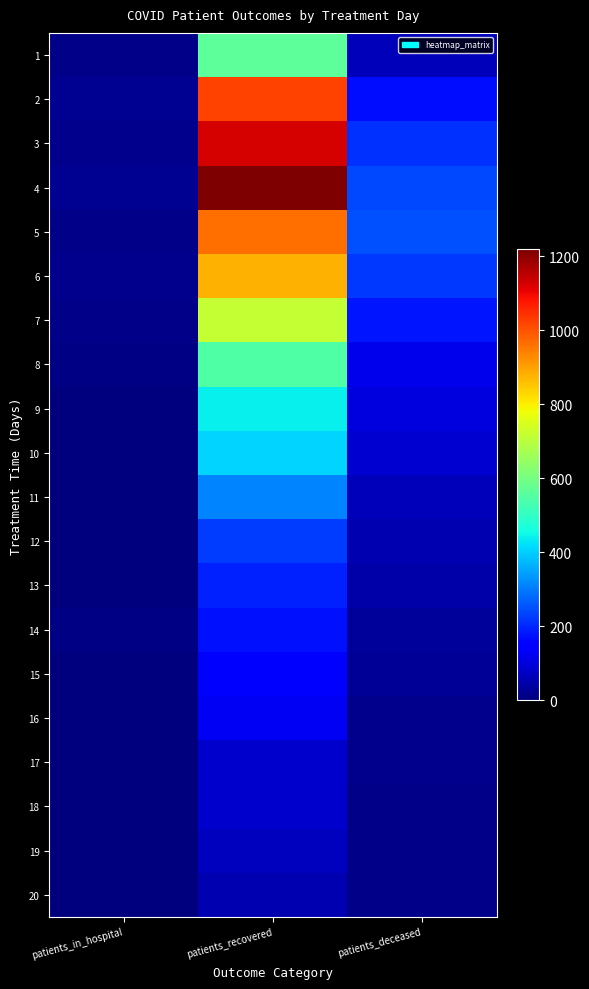

Reading left to right, transcribe all the data shown in this chart.

1: patients_in_hospital=11	patients_recovered=565	patients_deceased=66
2: patients_in_hospital=20	patients_recovered=1019	patients_deceased=171
3: patients_in_hospital=15	patients_recovered=1125	patients_deceased=212
4: patients_in_hospital=20	patients_recovered=1218	patients_deceased=242
5: patients_in_hospital=13	patients_recovered=964	patients_deceased=249
6: patients_in_hospital=19	patients_recovered=877	patients_deceased=222
7: patients_in_hospital=14	patients_recovered=715	patients_deceased=180
8: patients_in_hospital=8	patients_recovered=545	patients_deceased=117
9: patients_in_hospital=3	patients_recovered=442	patients_deceased=104
10: patients_in_hospital=2	patients_recovered=406	patients_deceased=86
11: patients_in_hospital=3	patients_recovered=312	patients_deceased=62
12: patients_in_hospital=0	patients_recovered=224	patients_deceased=53
13: patients_in_hospital=2	patients_recovered=195	patients_deceased=46
14: patients_in_hospital=6	patients_recovered=174	patients_deceased=32
15: patients_in_hospital=3	patients_recovered=145	patients_deceased=26
16: patients_in_hospital=2	patients_recovered=125	patients_deceased=19
17: patients_in_hospital=2	patients_recovered=82	patients_deceased=19
18: patients_in_hospital=2	patients_recovered=82	patients_deceased=13
19: patients_in_hospital=0	patients_recovered=71	patients_deceased=12
20: patients_in_hospital=0	patients_recovered=53	patients_deceased=12